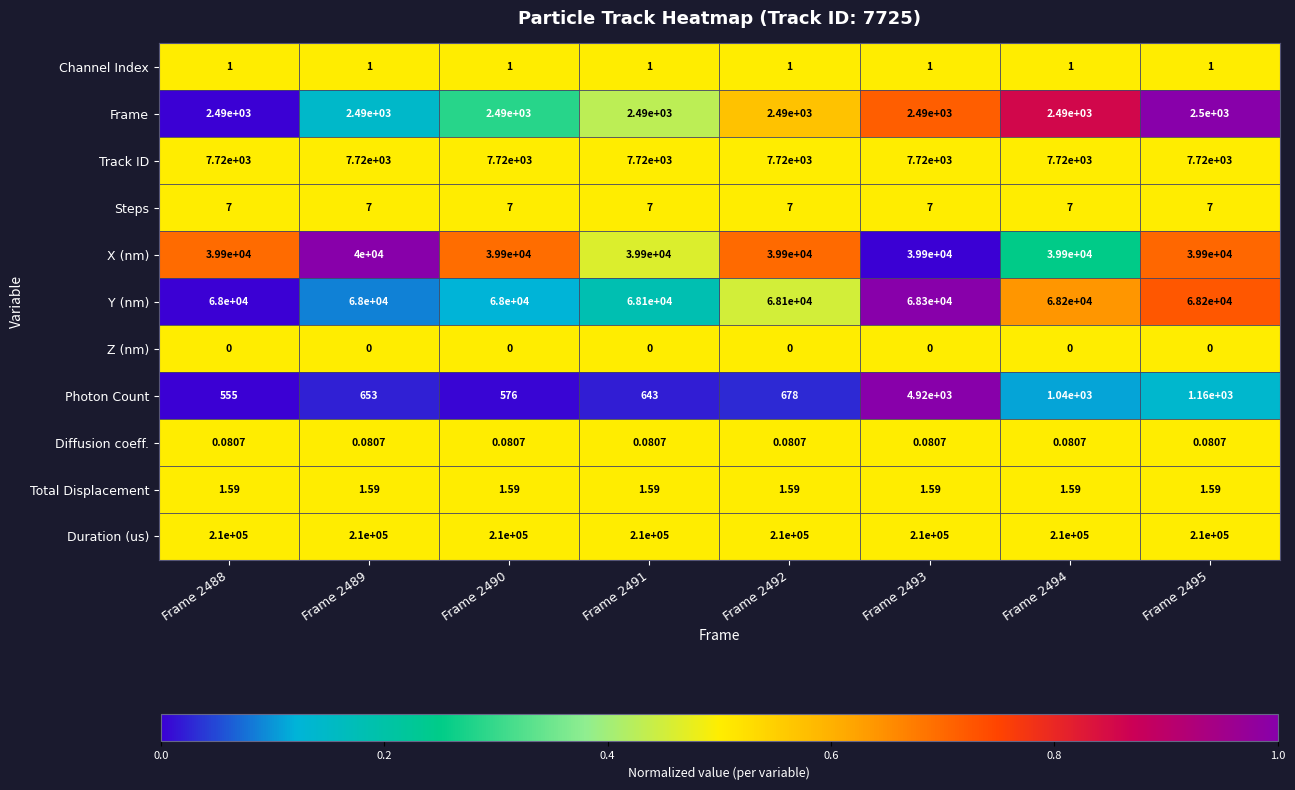

Rank the series by their maximum value, from lowest to highest.

Z (nm), Diffusion coeff., Channel Index, Total Displacement, Steps, Frame, Photon Count, Track ID, X (nm), Y (nm), Duration (us)